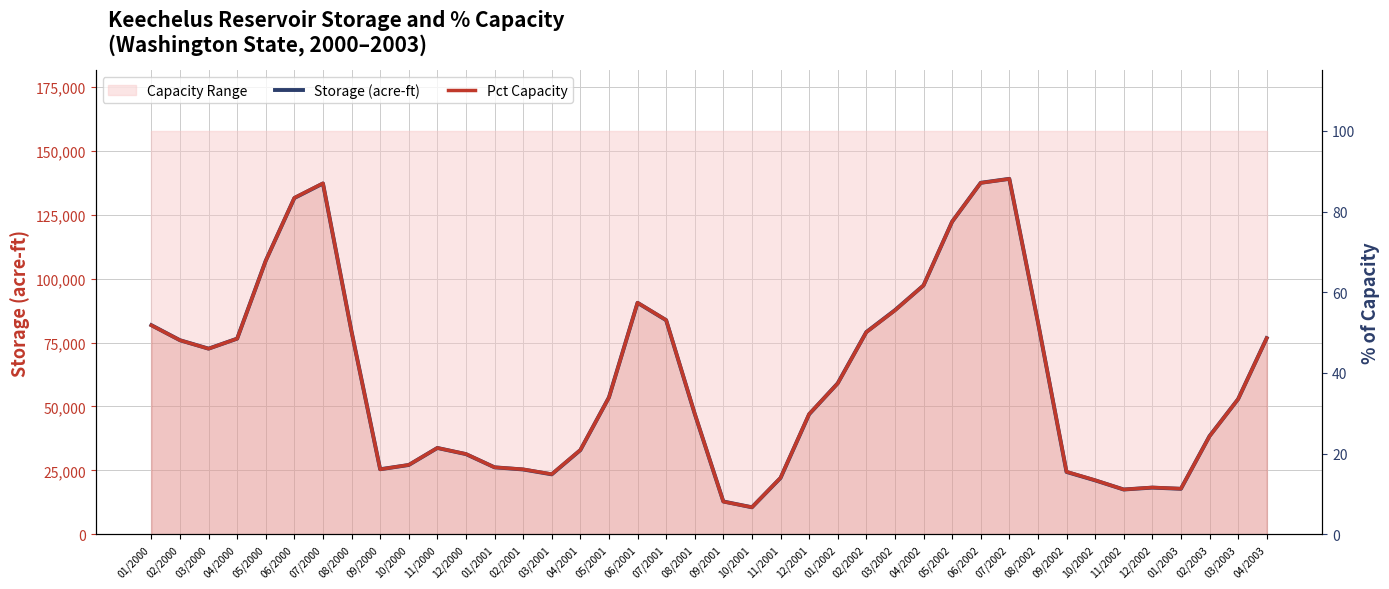

How many series are shown in this chart?

2